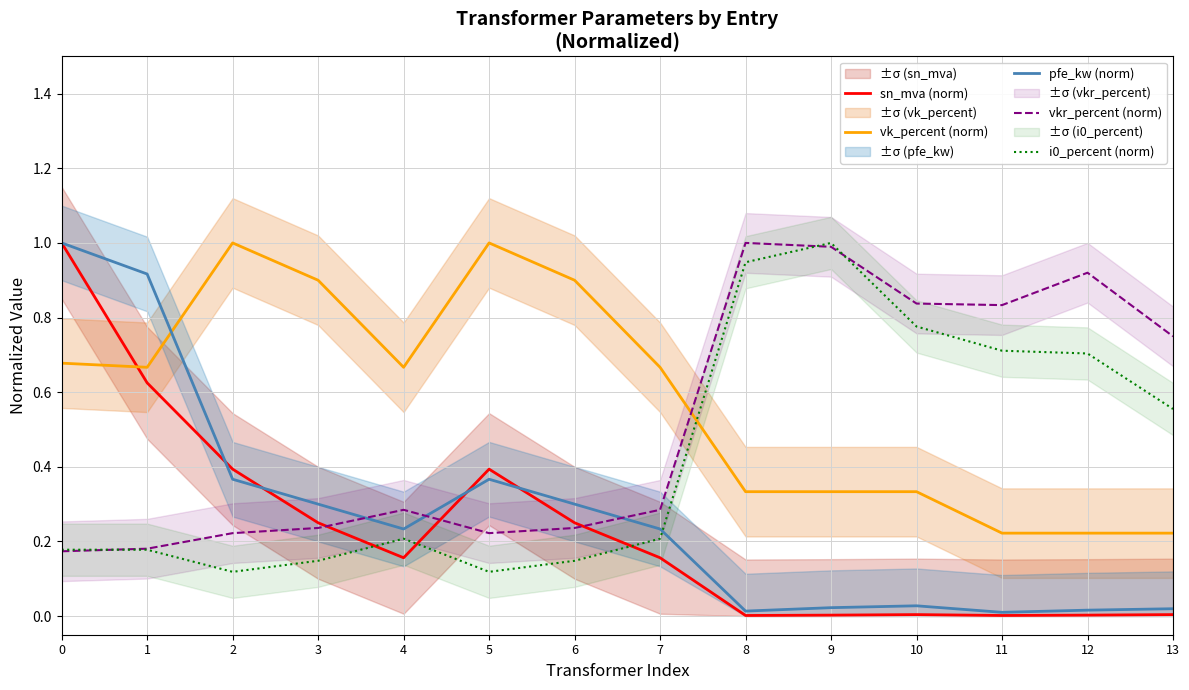

How many times do vk_percent (norm) and sn_mva (norm) cross each other?

1